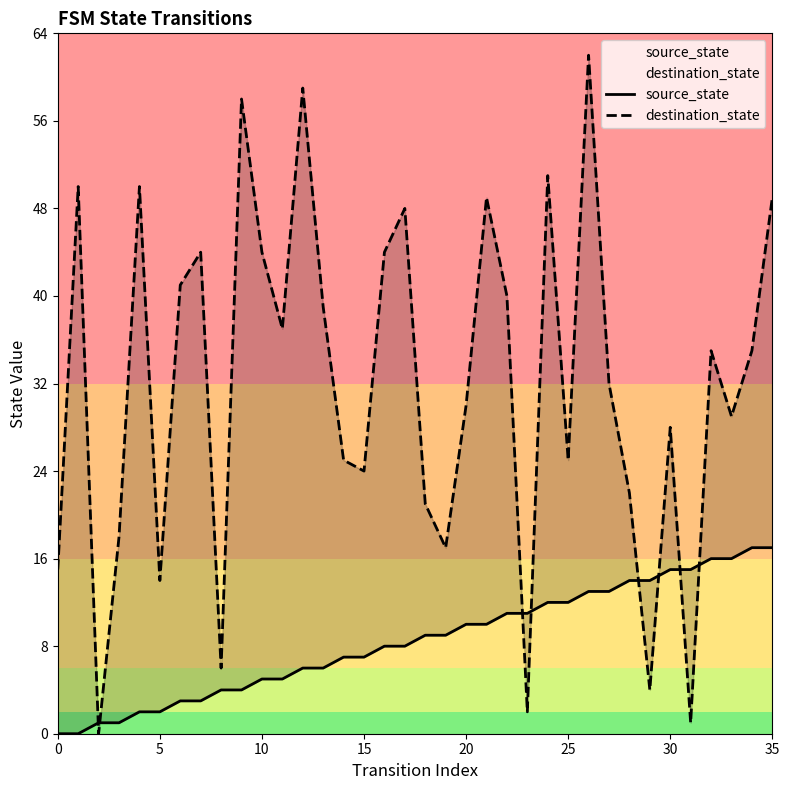

Where does the source_state series first go above 9?

20